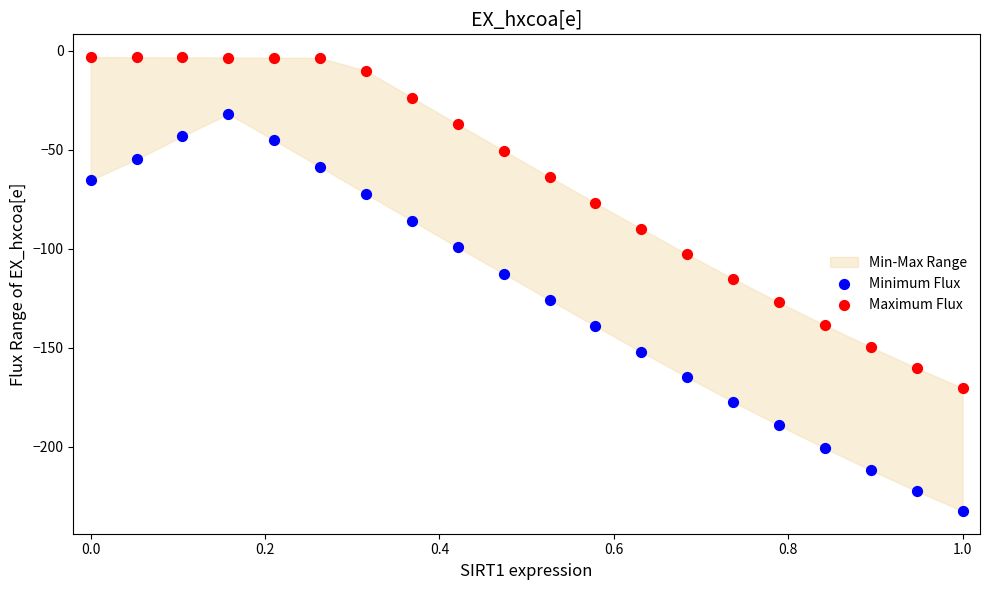

Across all data points, what is the range of Y values (max minus min)?

229.4